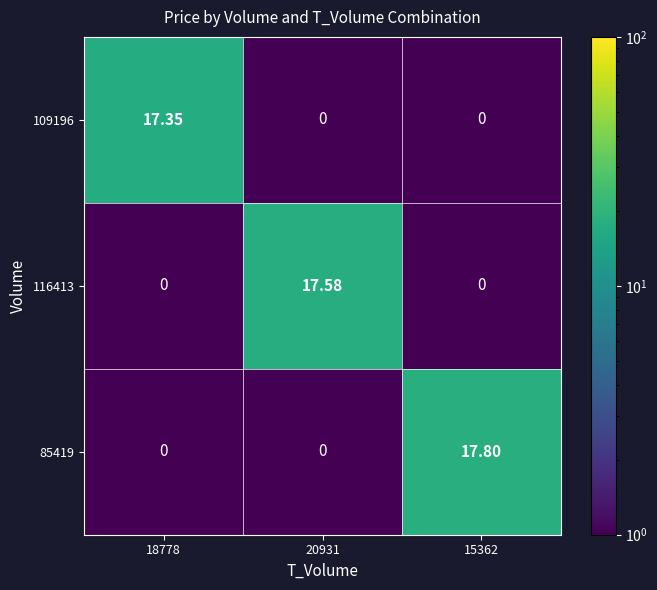

At which category is the sum across all series the highest?

15362